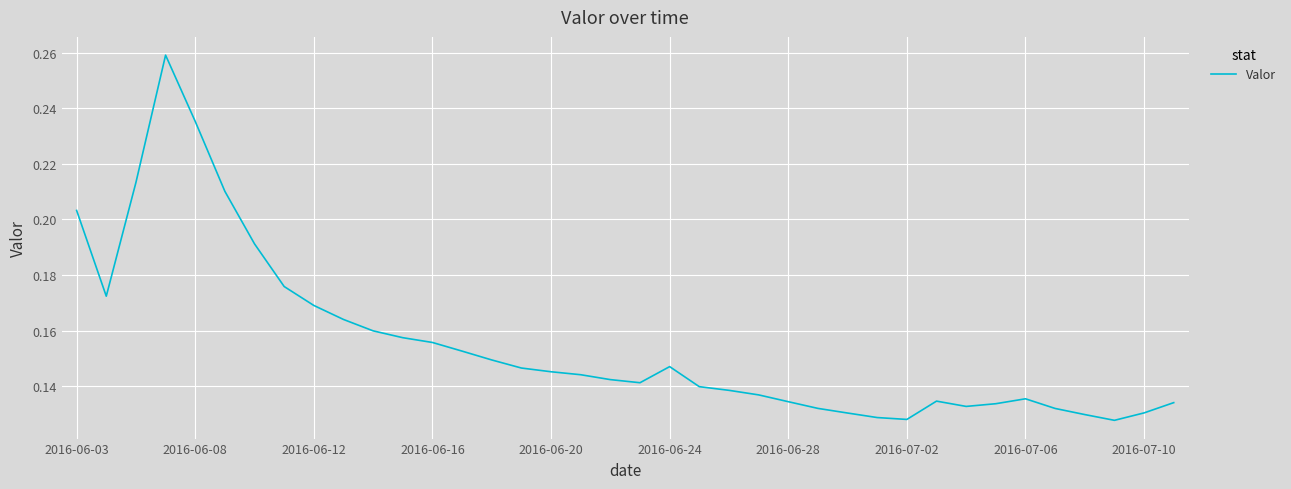

How many lines are shown in the chart?

1